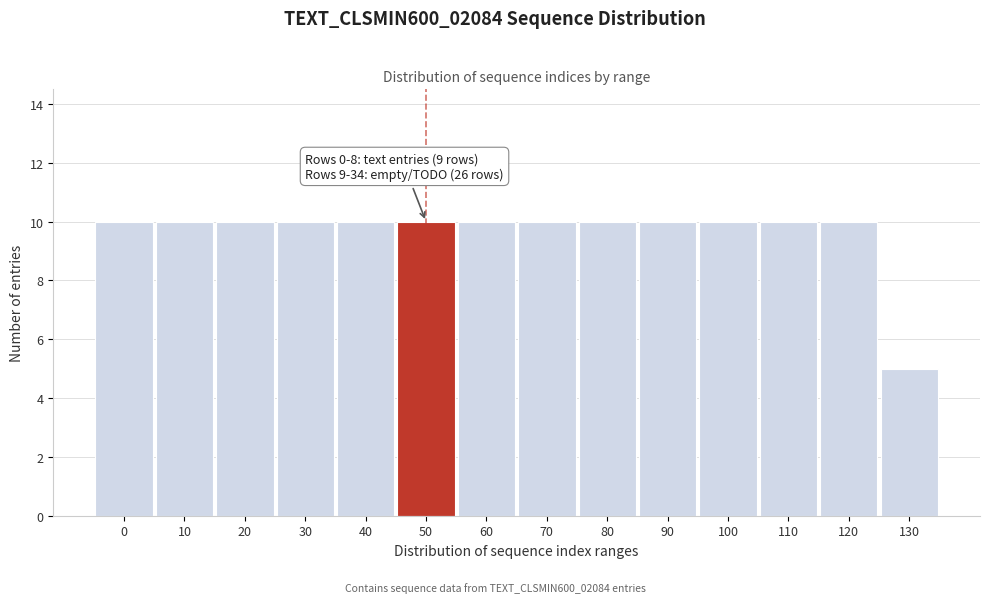

Reading left to right, what are all the values shown in this chart?

0=10	10=10	20=10	30=10	40=10	50=10	60=10	70=10	80=10	90=10	100=10	110=10	120=10	130=5